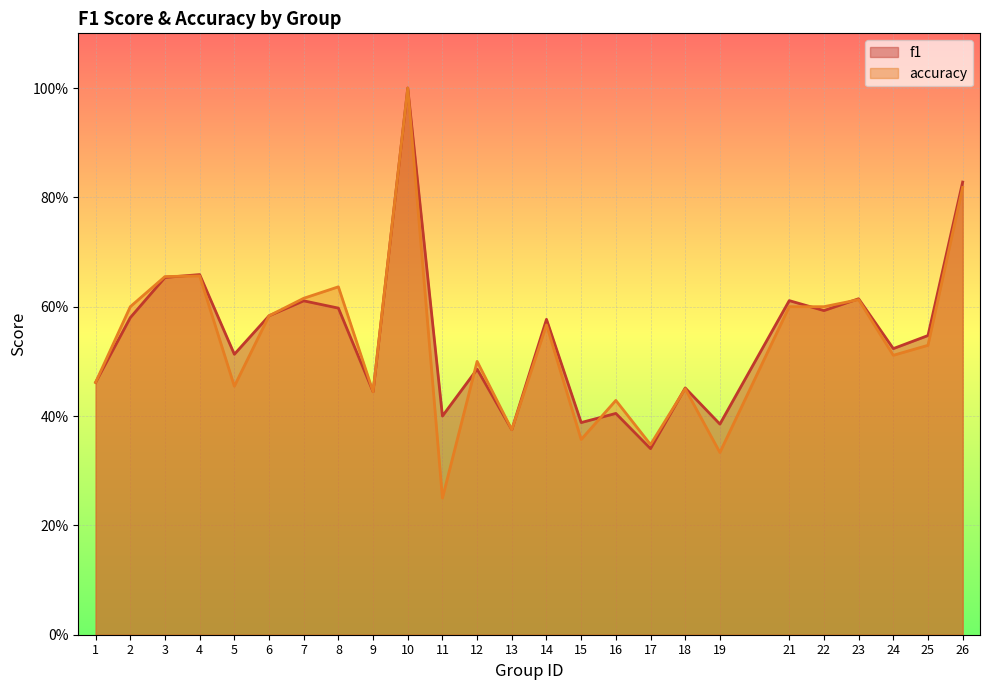

What is the average value of the accuracy series?

0.5